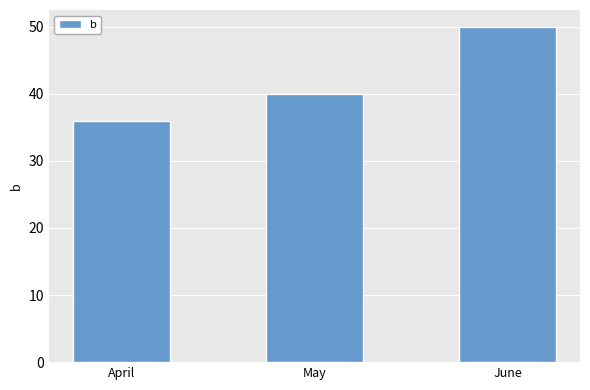

The value at April is 36. True or false?

True